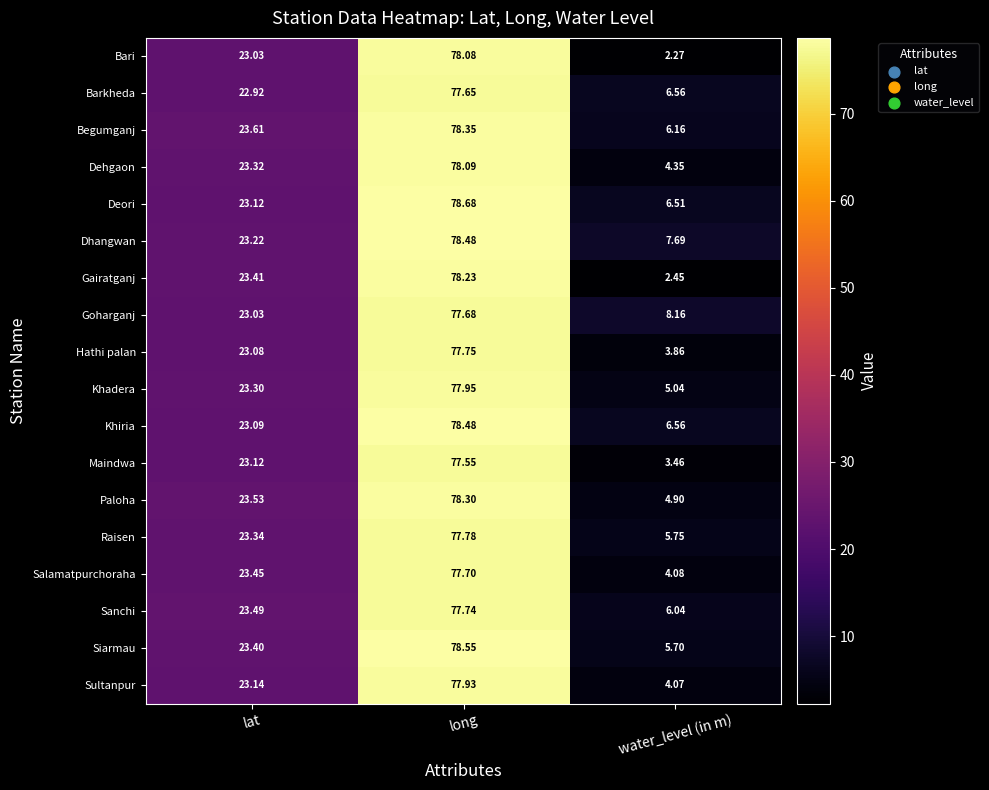

Which series has the largest range (max minus min)?

Bari